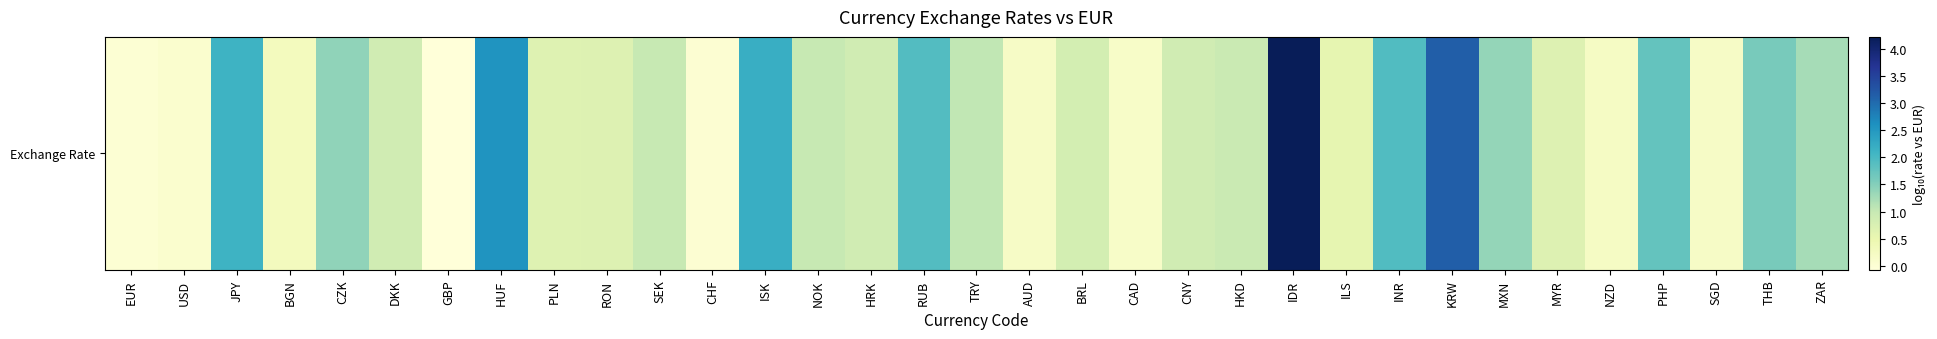

What is the difference between the maximum and minimum values?

4.3